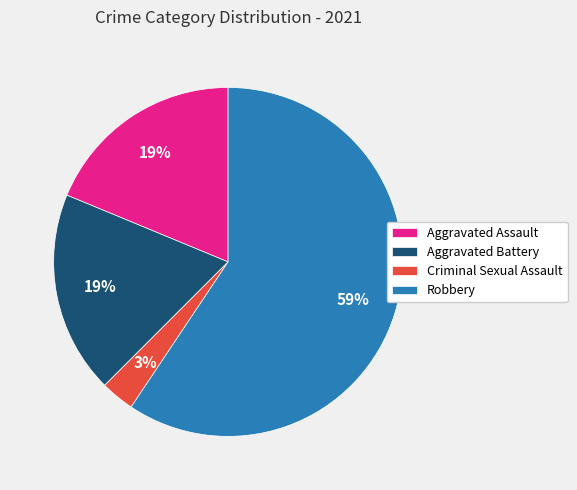

To the nearest percent, what percentage of the pie is Criminal Sexual Assault?

3%